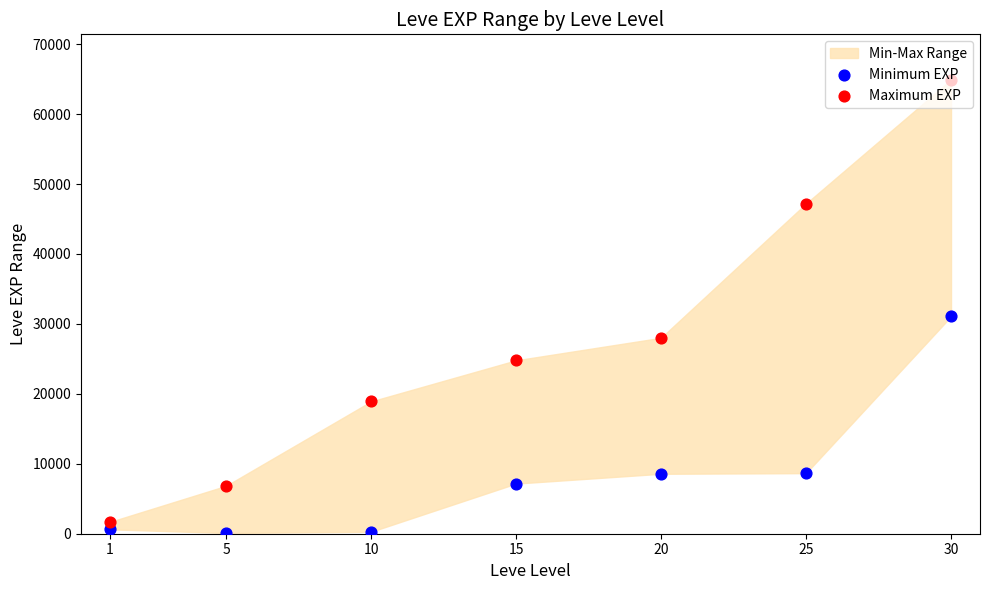

Is the value of Minimum EXP at 1 greater than the value of Maximum EXP at 10?

No